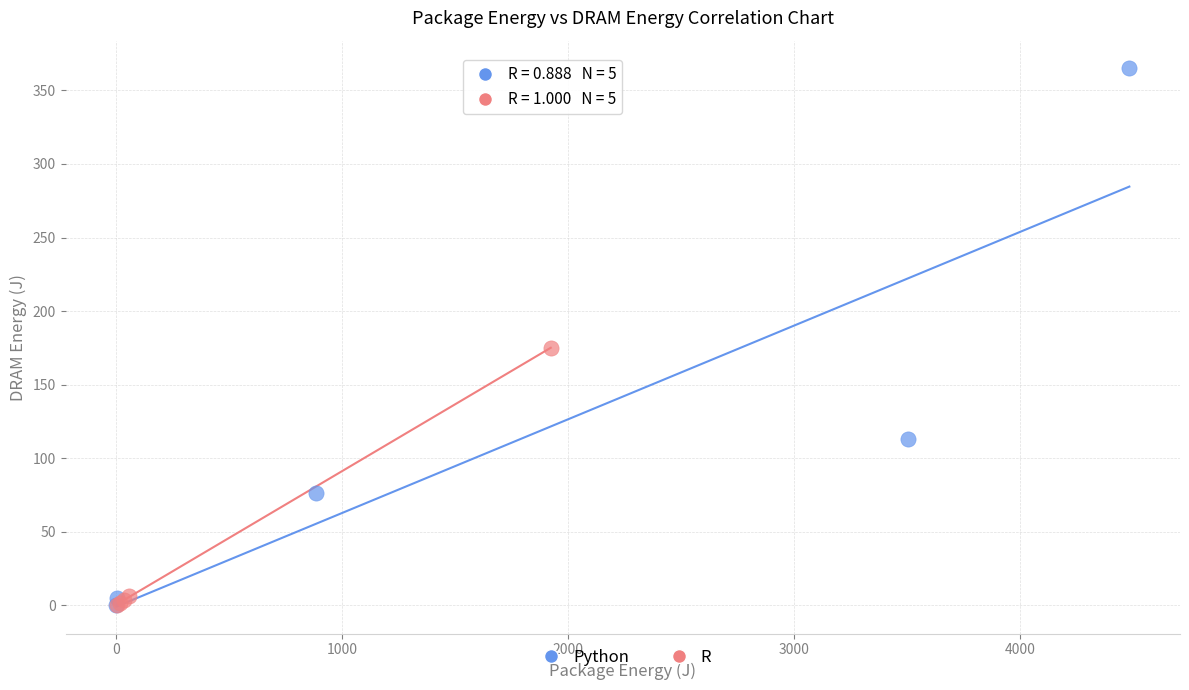

Which series contains the highest Y value?

Python